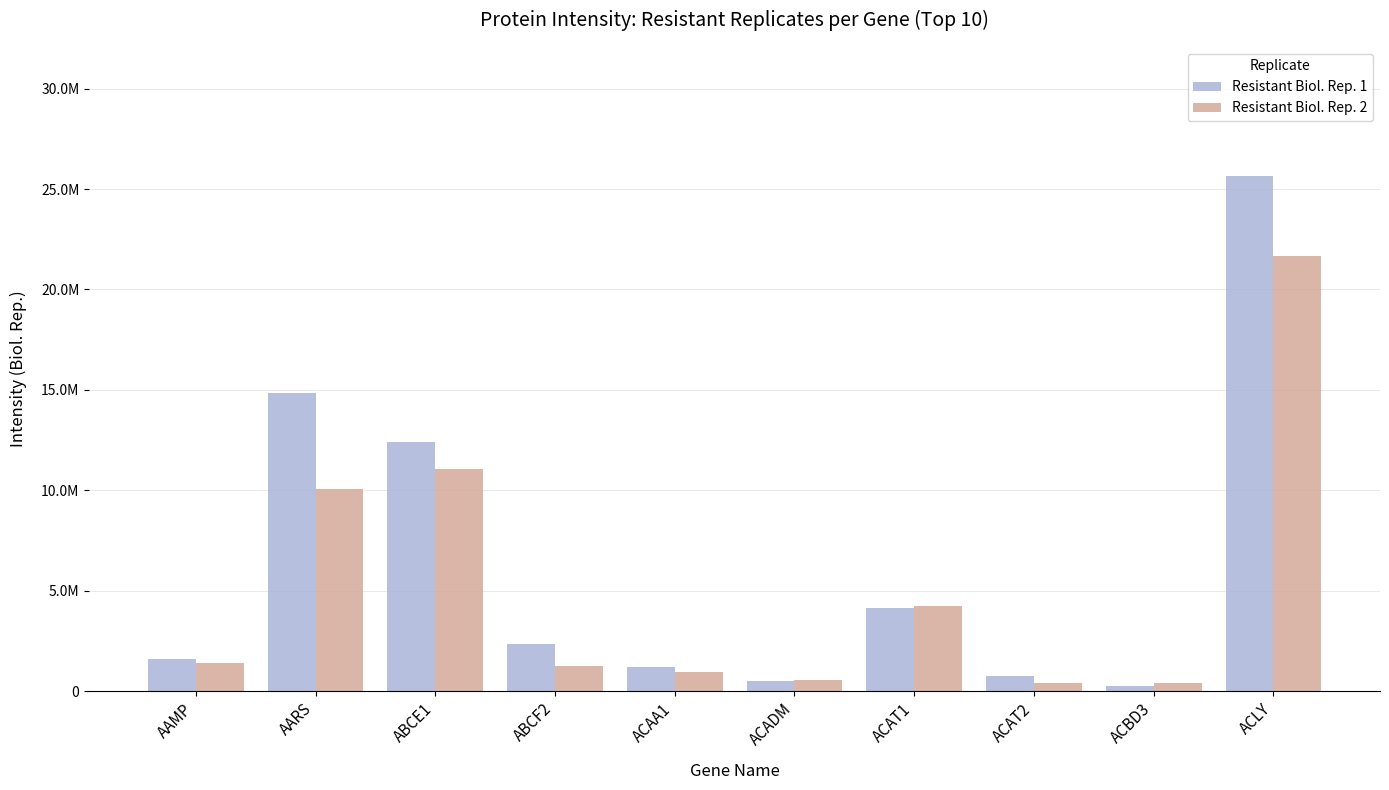

Rank the series by their average value, from highest to lowest.

Resistant Biol. Rep. 1, Resistant Biol. Rep. 2